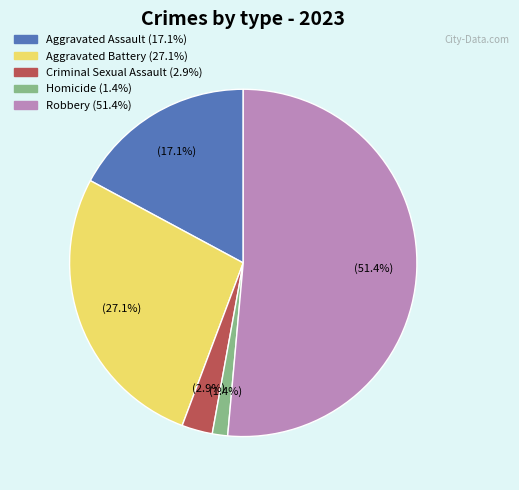

The Homicide slice represents 14% of the pie. True or false?

False